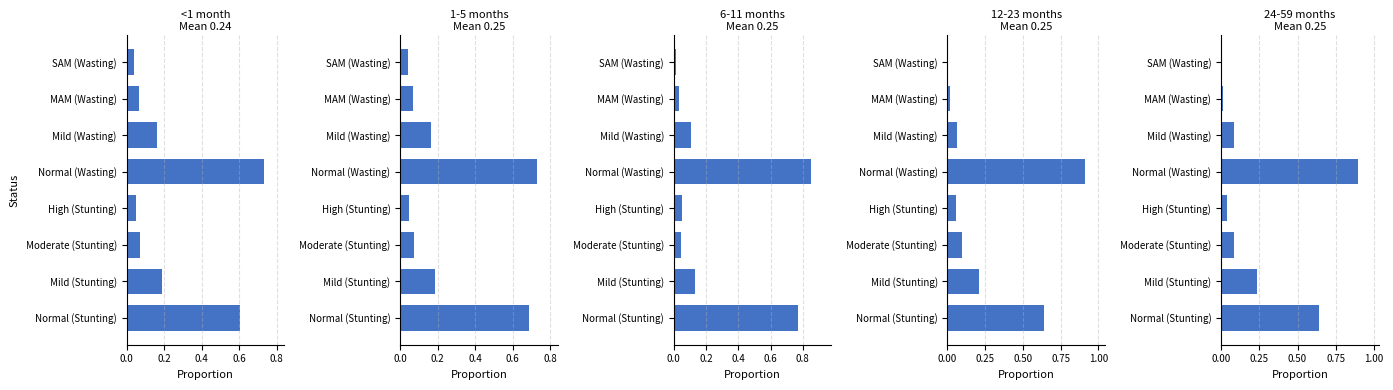

Which series has the largest range (max minus min)?

12-23 months